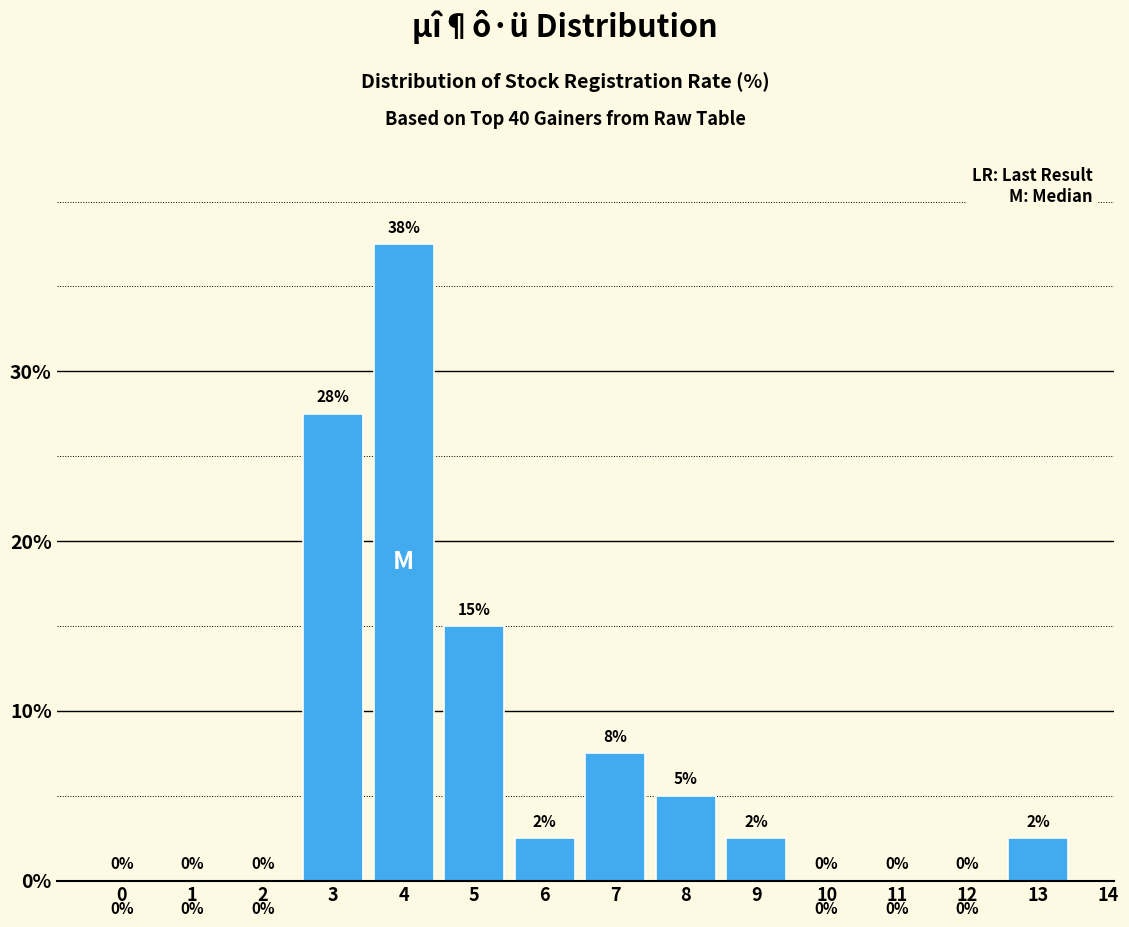

Between 13 and 5, which is larger?

5